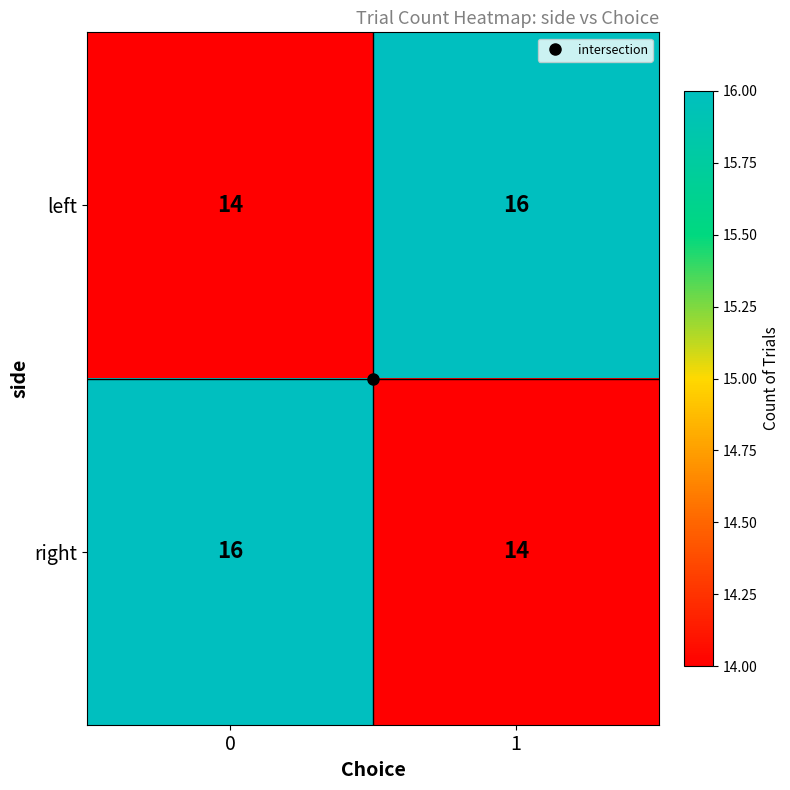

What is the sum of the right values at 1 and 0?

30